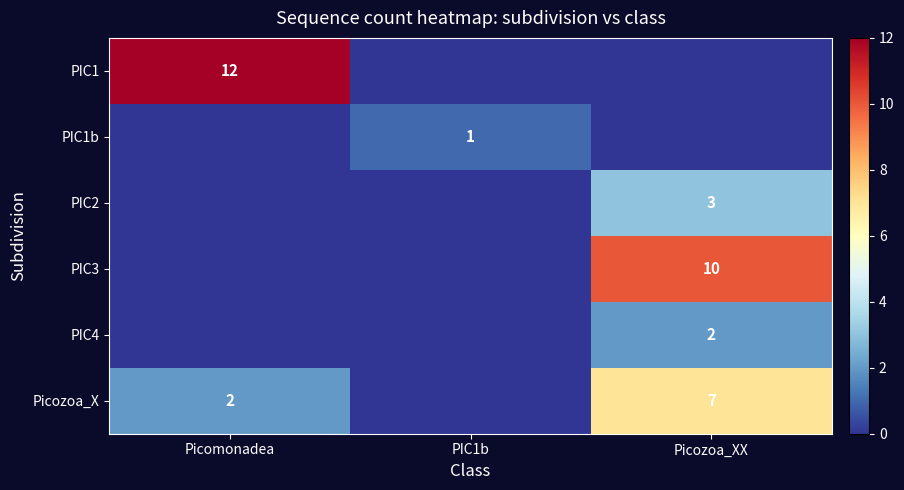

At how many categories does at least one series exceed 9?

2